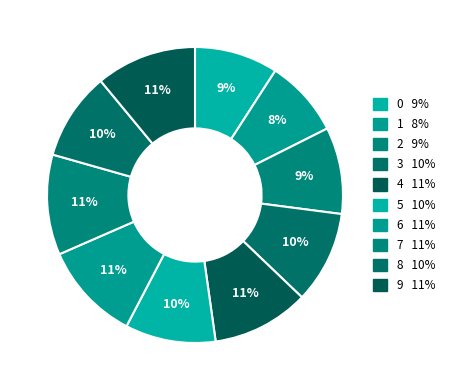

Does any single category account for the majority?

No